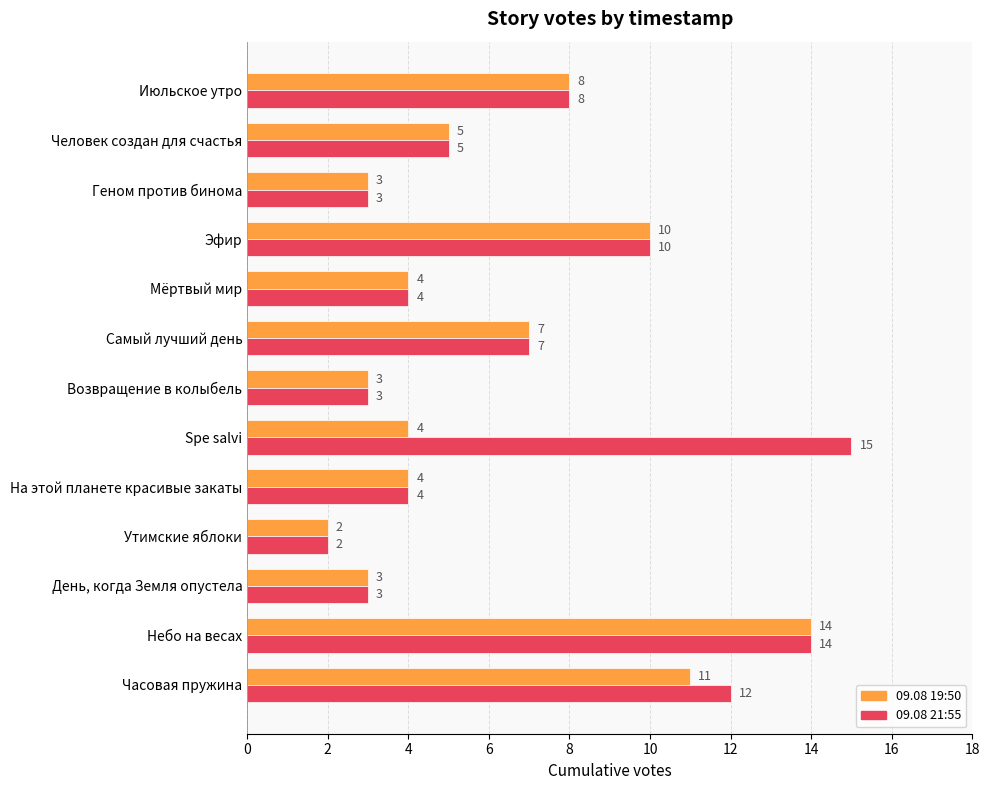

List the series in order of their peak value, lowest first.

09.08 19:50, 09.08 21:55